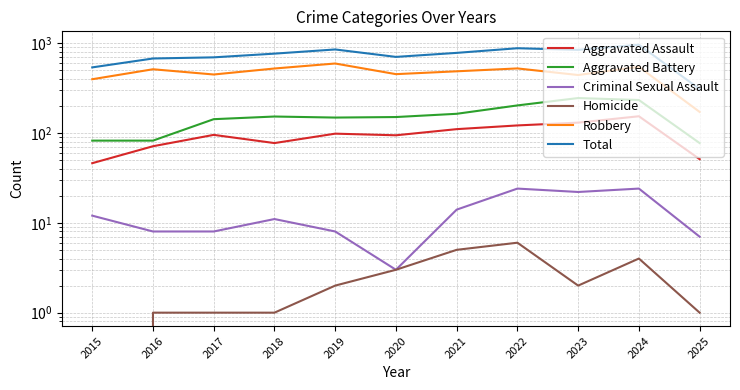

What is the value of the Total point at the 1st from the left?

535